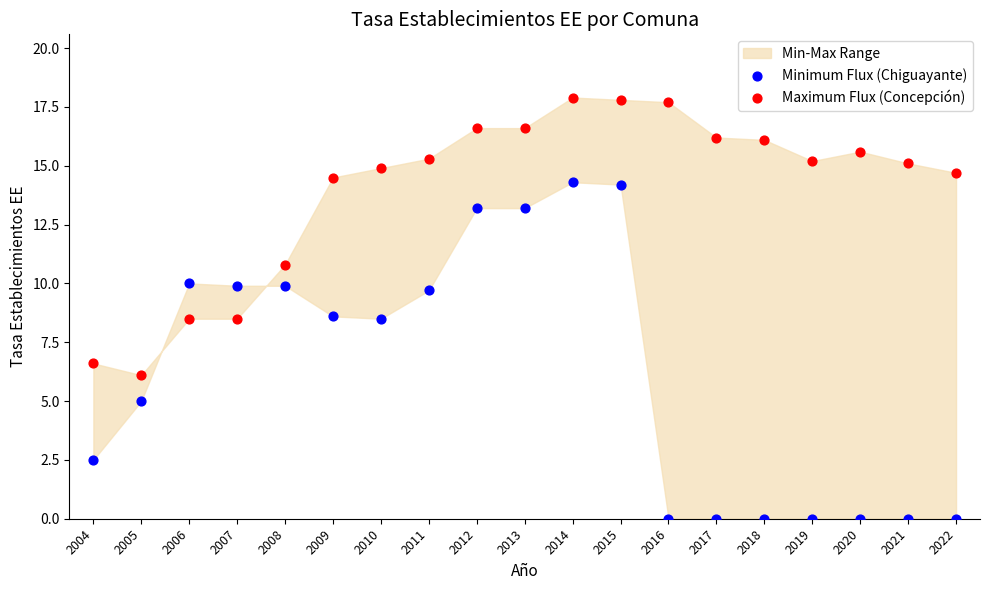

Which series contains the highest Y value?

Maximum Flux (Concepción)